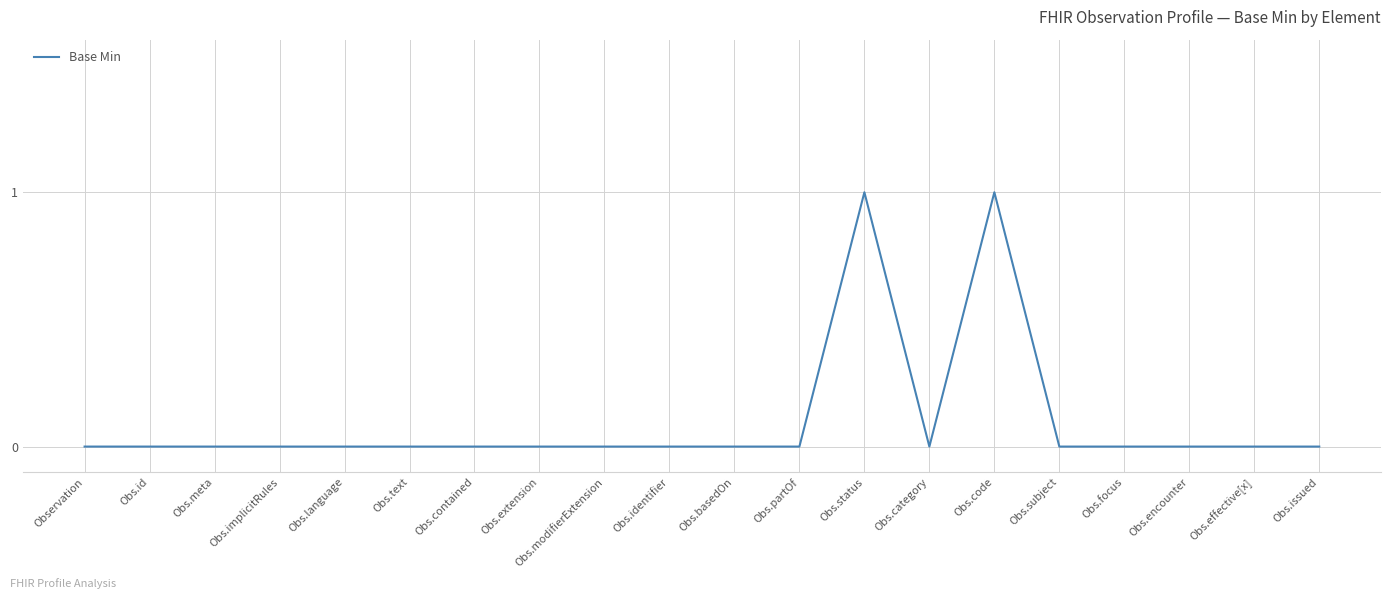

Between Obs.extension and Obs.status, which is larger?

Obs.status